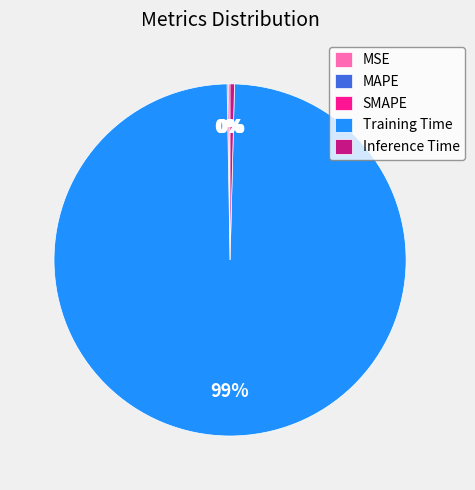

Which category has the biggest portion of the pie?

Training Time